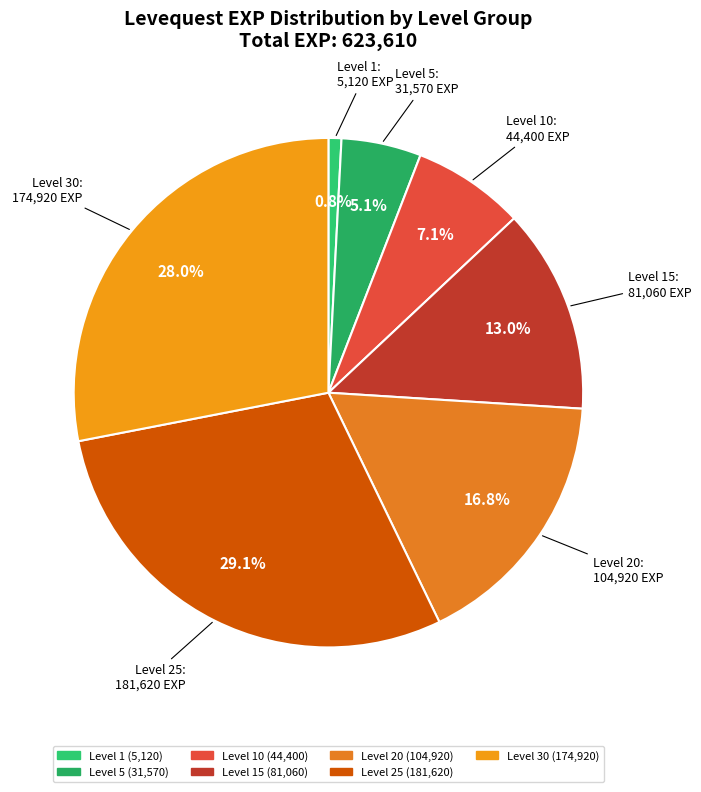

Count the number of slices in the pie.

7